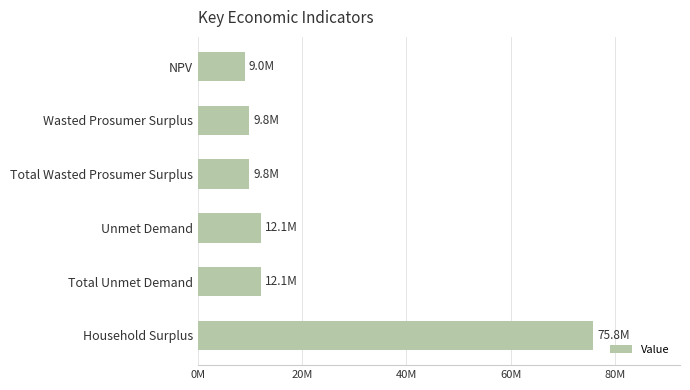

Which category has the lowest value across all series?

NPV